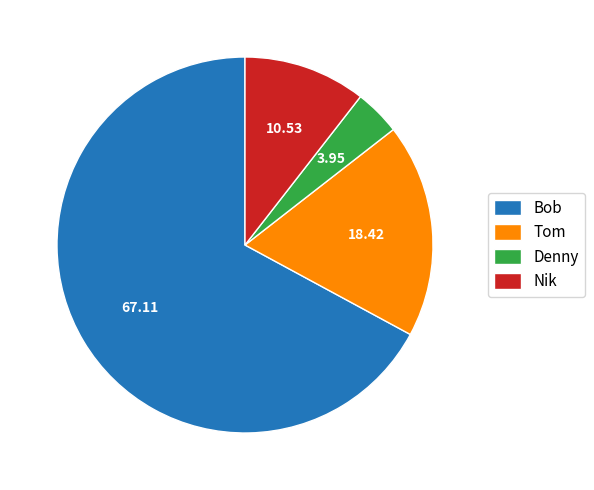

What is the majority slice?

Bob